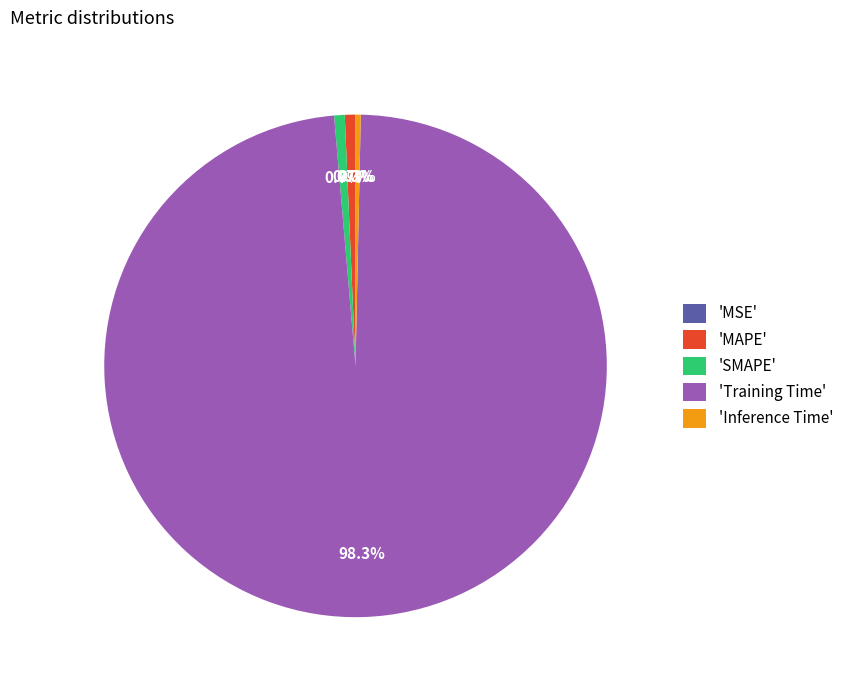

Which category has the biggest portion of the pie?

'Training Time'